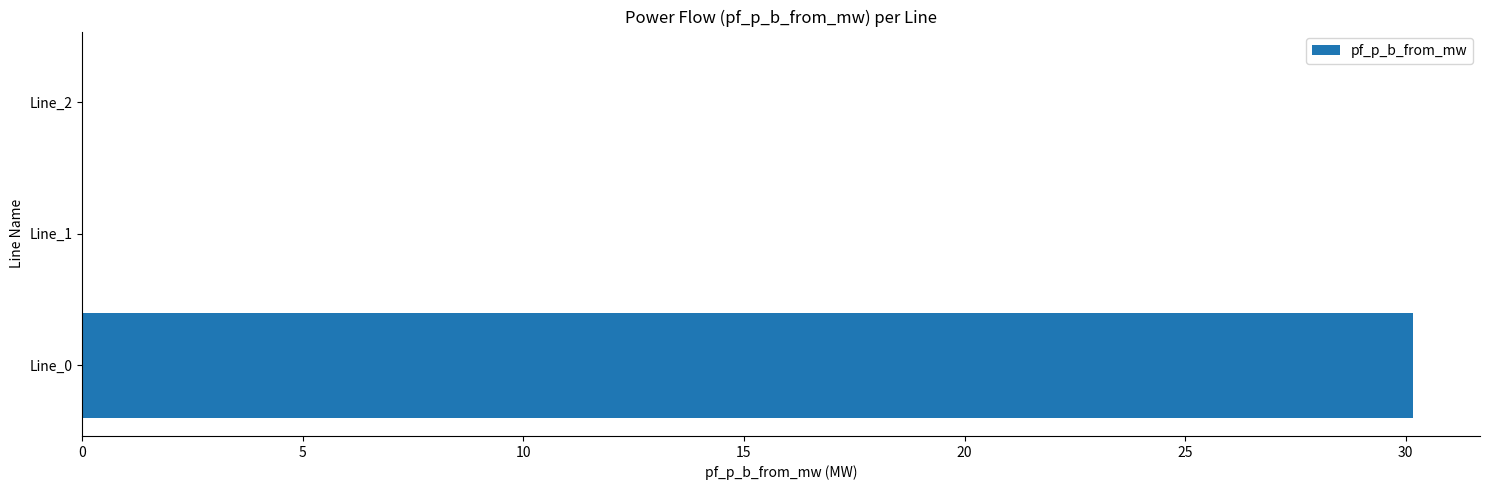

True or false: the data shows -0.0 at Line_1.

True